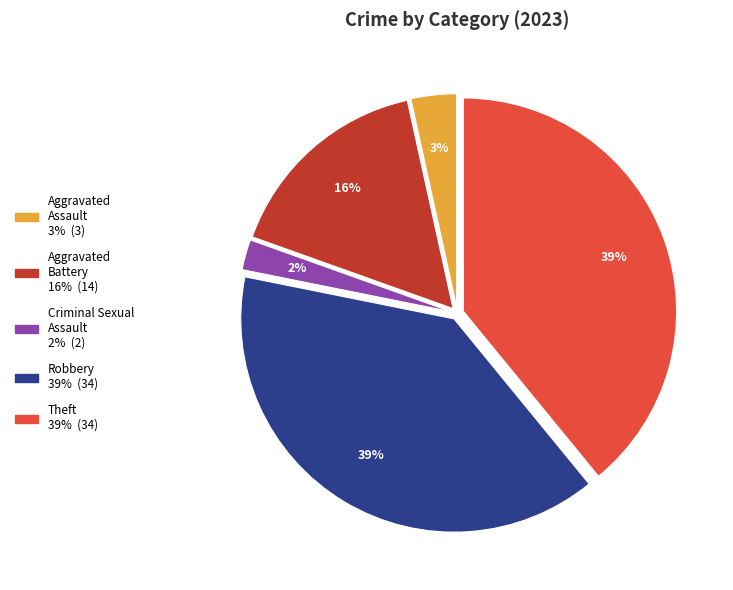

What is the ratio of the value at Robbery to the value at Aggravated Battery?

2.4